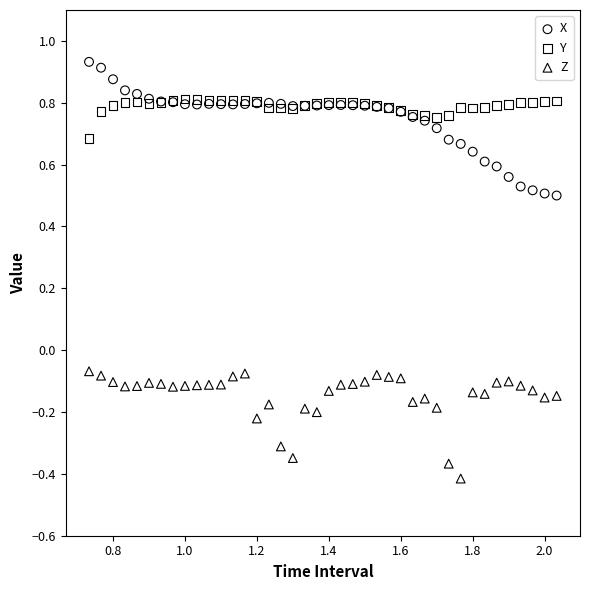

Which series contains the lowest Y value?

Z